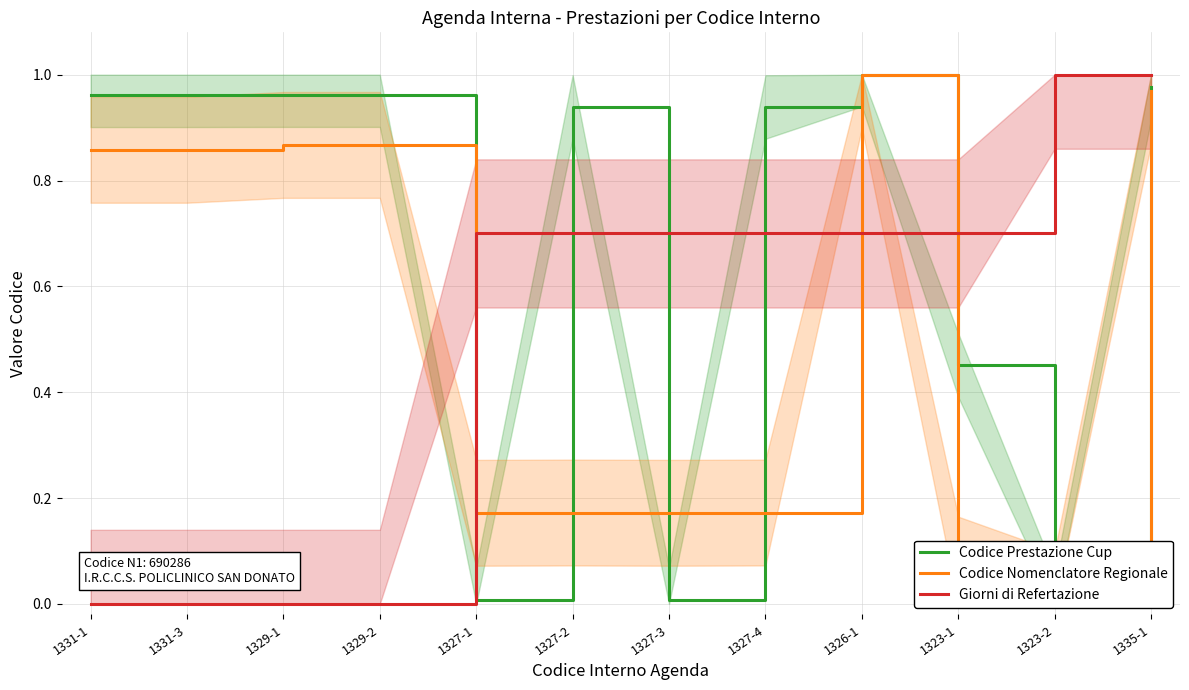

How many times do Giorni di Refertazione and Codice Nomenclatore Regionale cross each other?

3